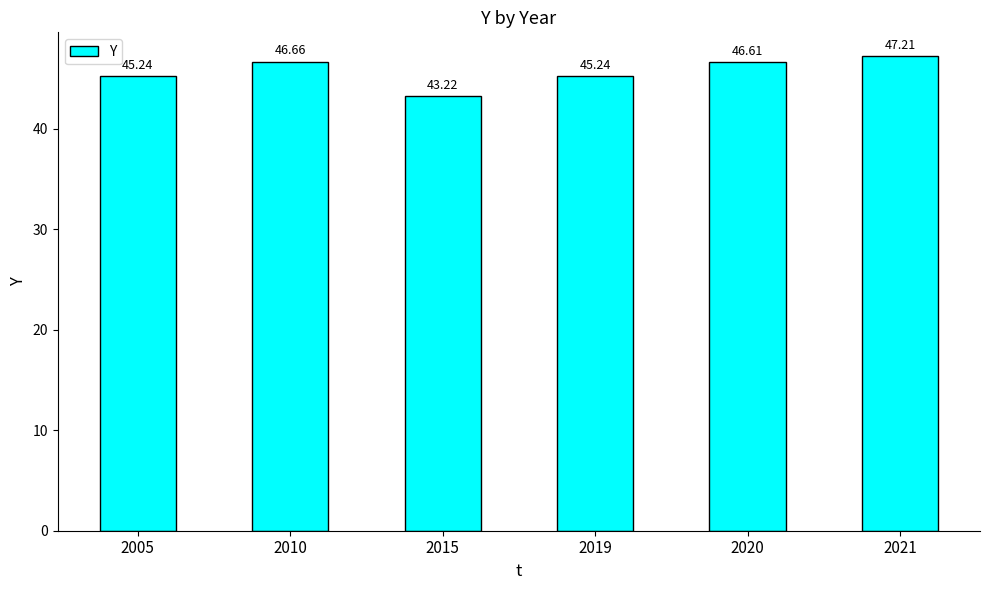

Are the bars grouped side by side (vs. stacked)?

No